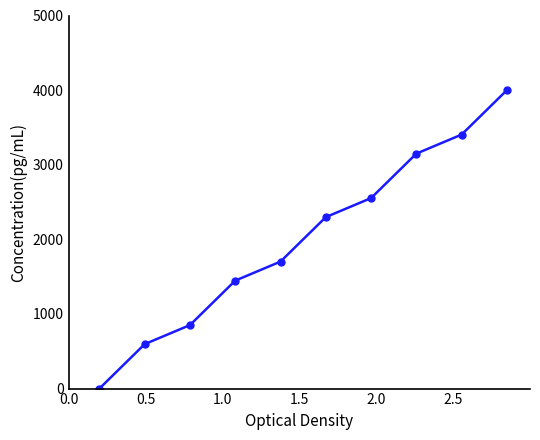

How many data points are less than 2297?

5